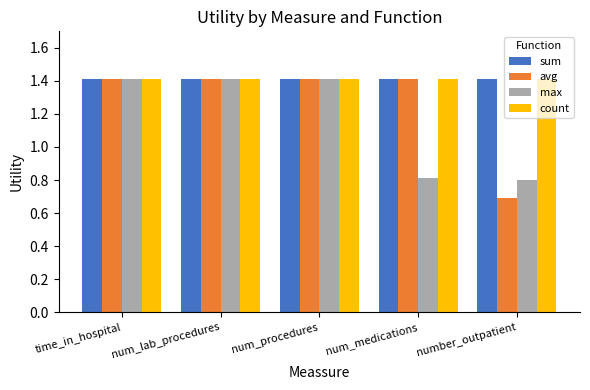

What is the total value across all series at num_lab_procedures?

5.7